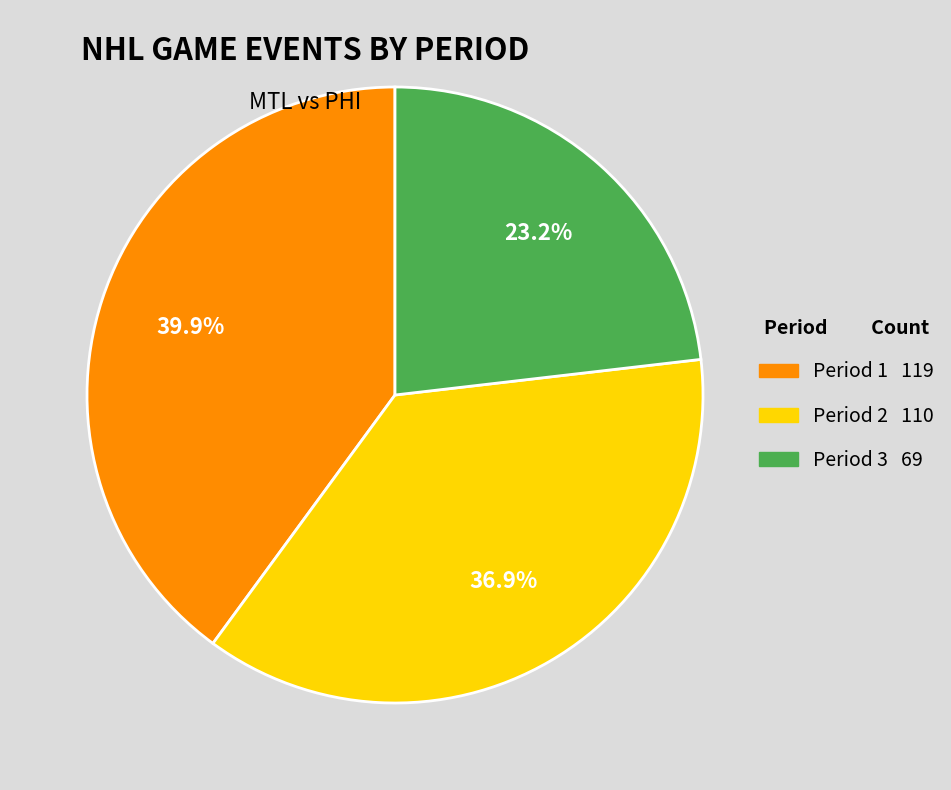

Which has a higher value, Period 2 or Period 1?

Period 1